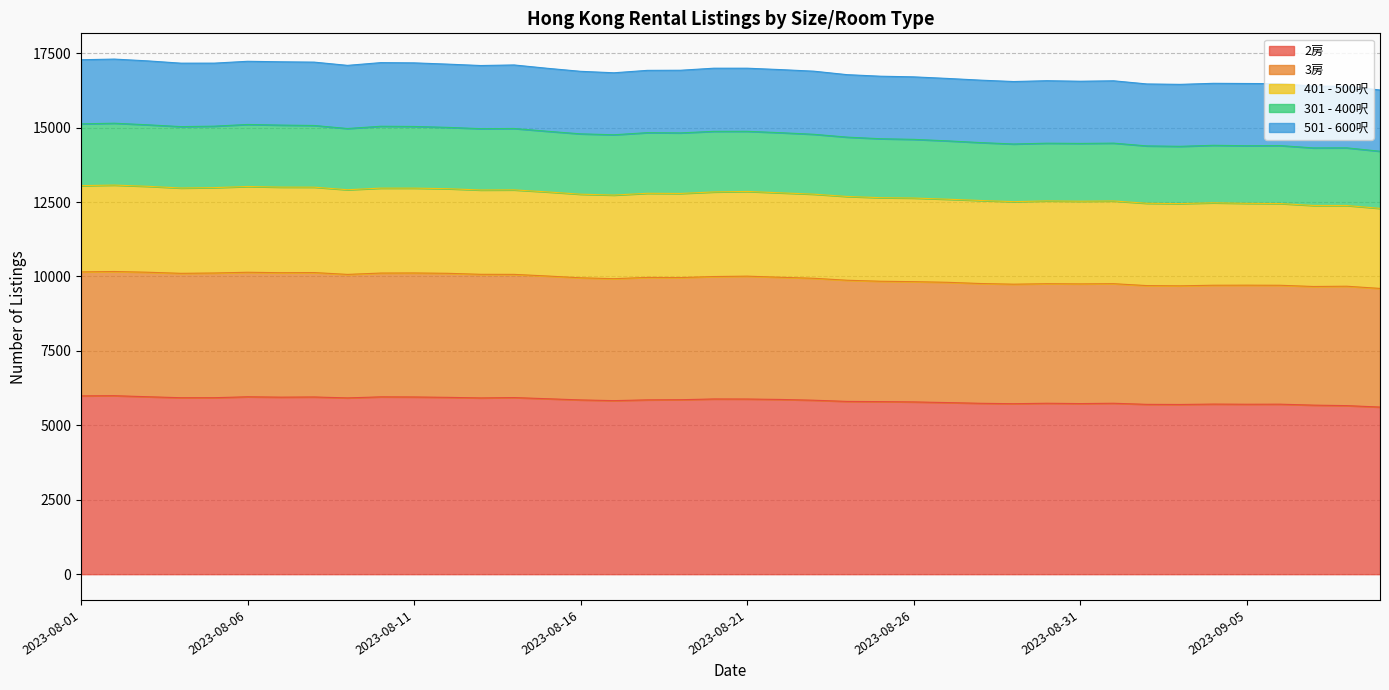

What are all the series names shown in the legend?

2房, 3房, 401 - 500呎, 301 - 400呎, 501 - 600呎